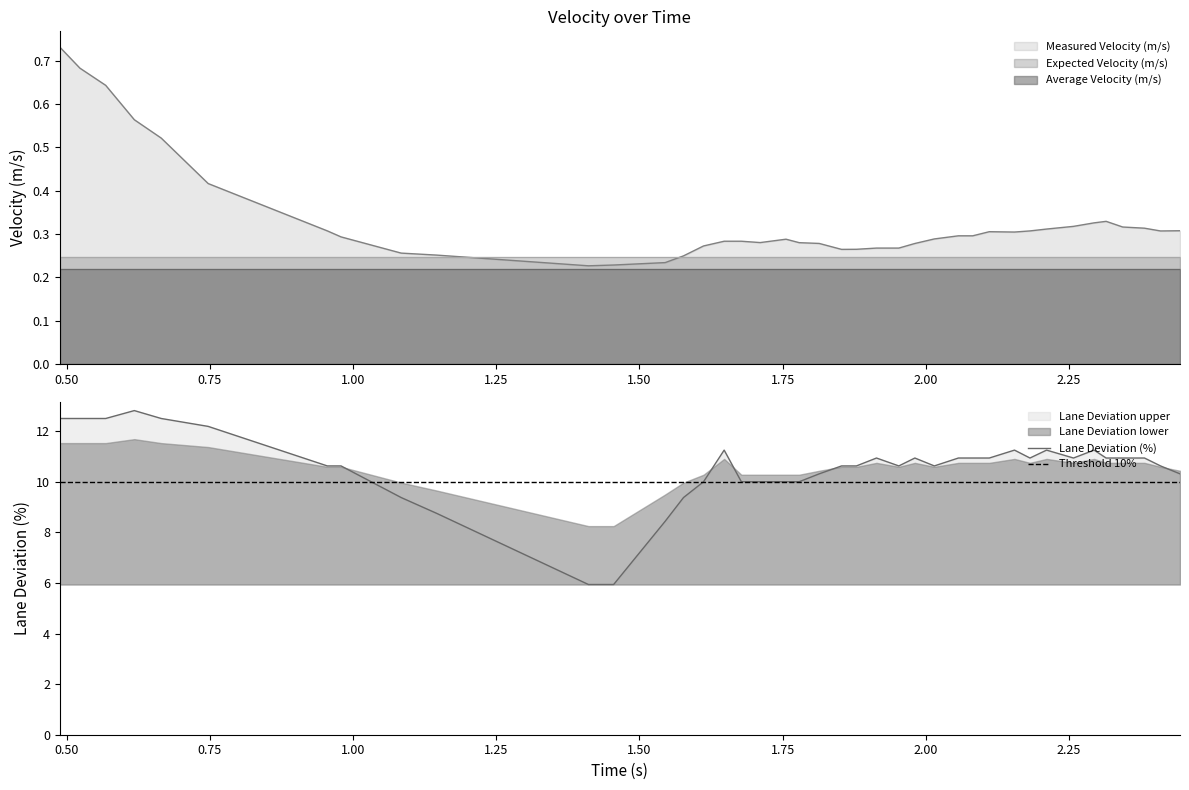

True or false: Expected Velocity (m/s) and Average Velocity (m/s) cross at least once.

False